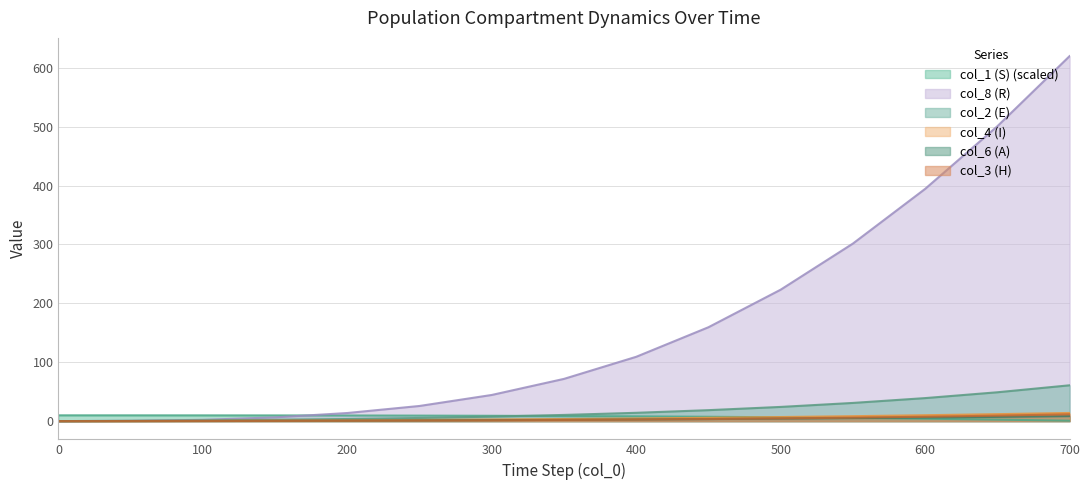

At how many categories does at least one series exceed 242?

4